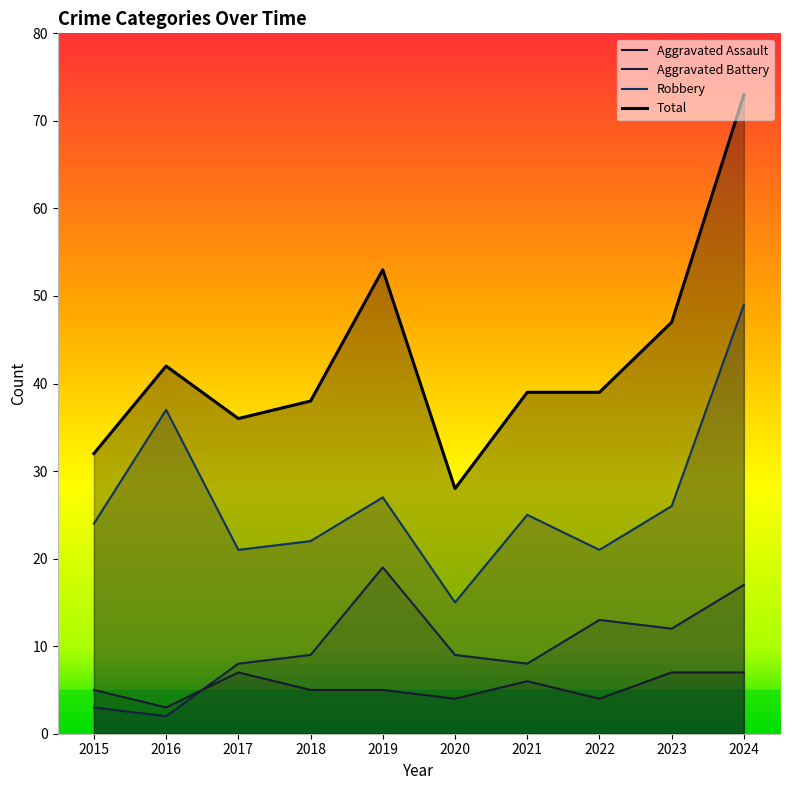

True or false: Robbery and Total cross at least once.

False